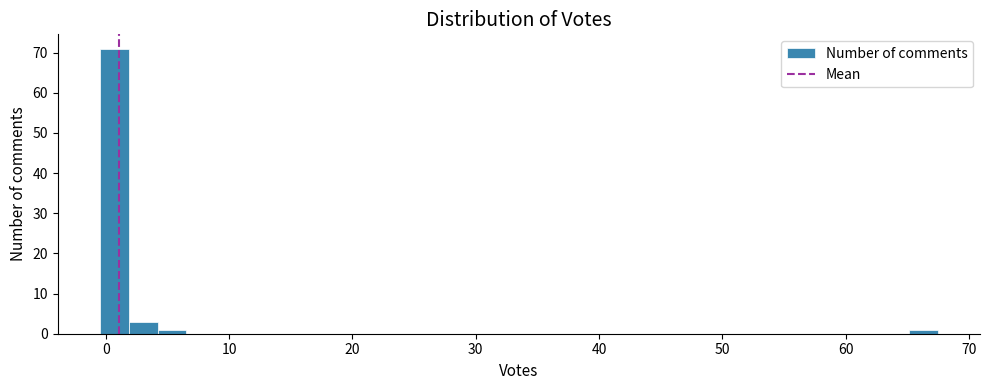

Read against the x-axis, roughly where is the centre of the tallest bar?

1